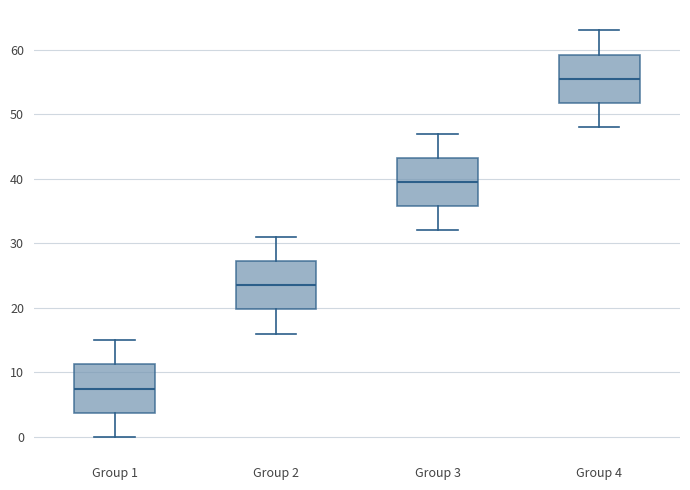

Reading left to right, read every box against the y-axis: the position of its median line, the range the box covers, and the ends of its whiskers. The values are not printed on the chart, so give them approximately, as read against the axis.

Group 1: median 8, box 4 to 11, whiskers 0 to 15
Group 2: median 24, box 20 to 27, whiskers 16 to 31
Group 3: median 40, box 36 to 43, whiskers 32 to 47
Group 4: median 56, box 52 to 59, whiskers 48 to 63